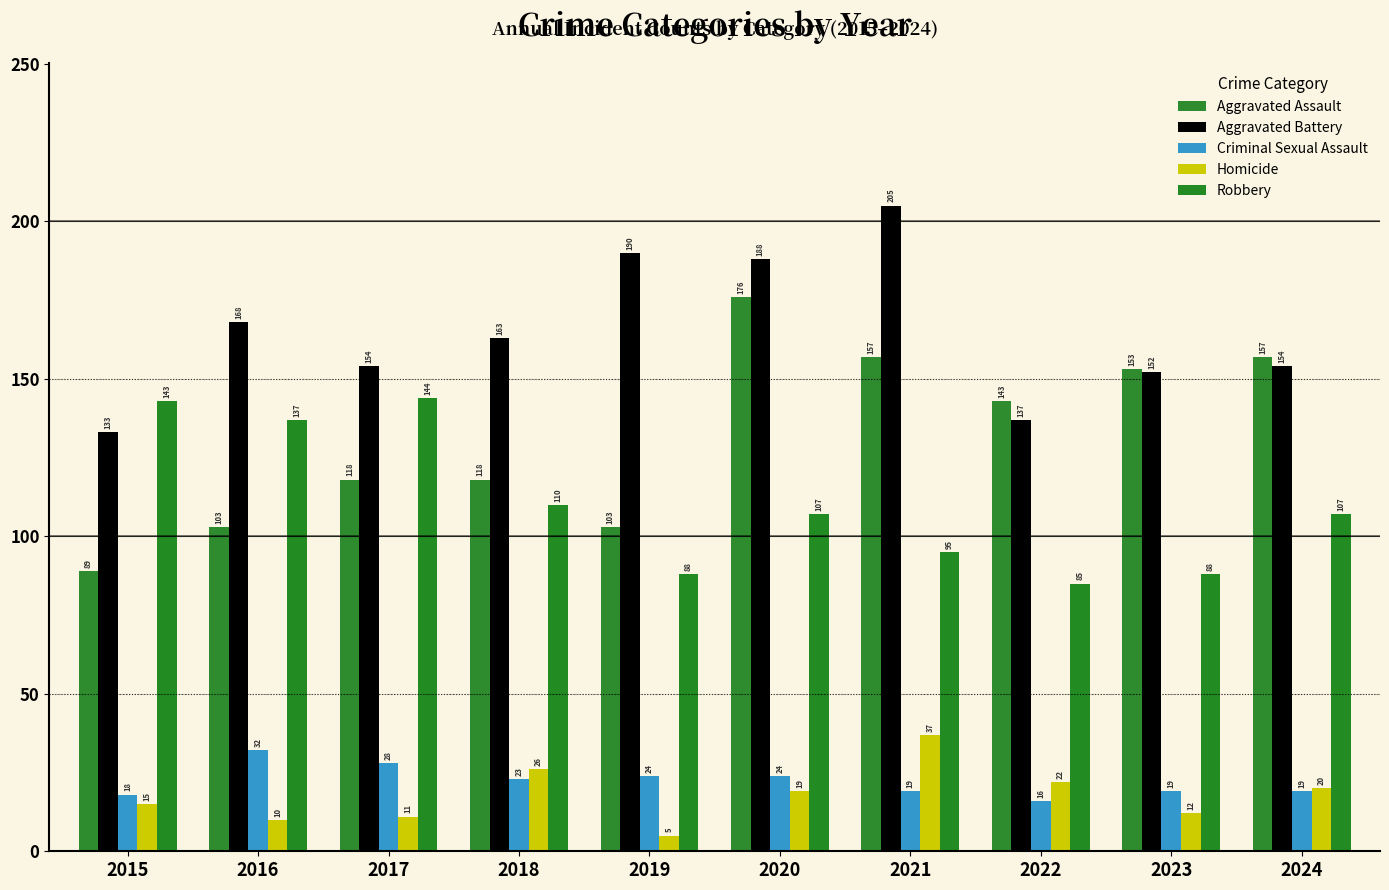

Does the chart contain stacked bars?

No